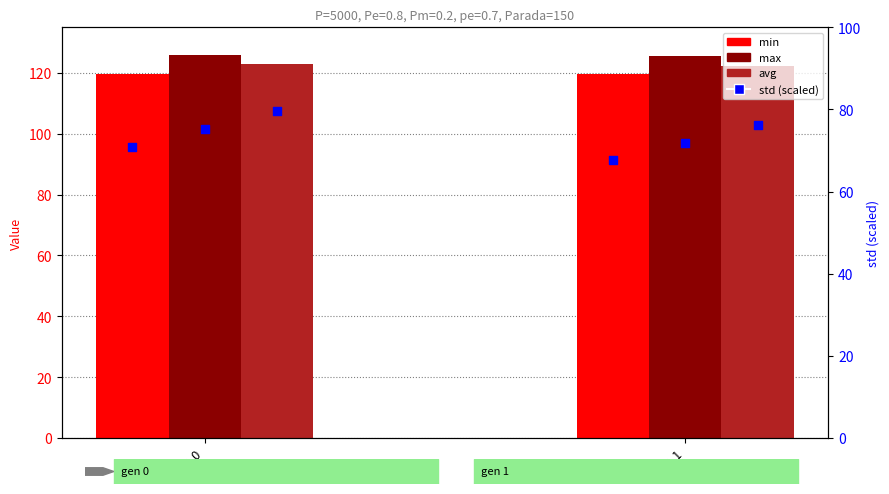

What is the total value across all series at gen 1?

435.4